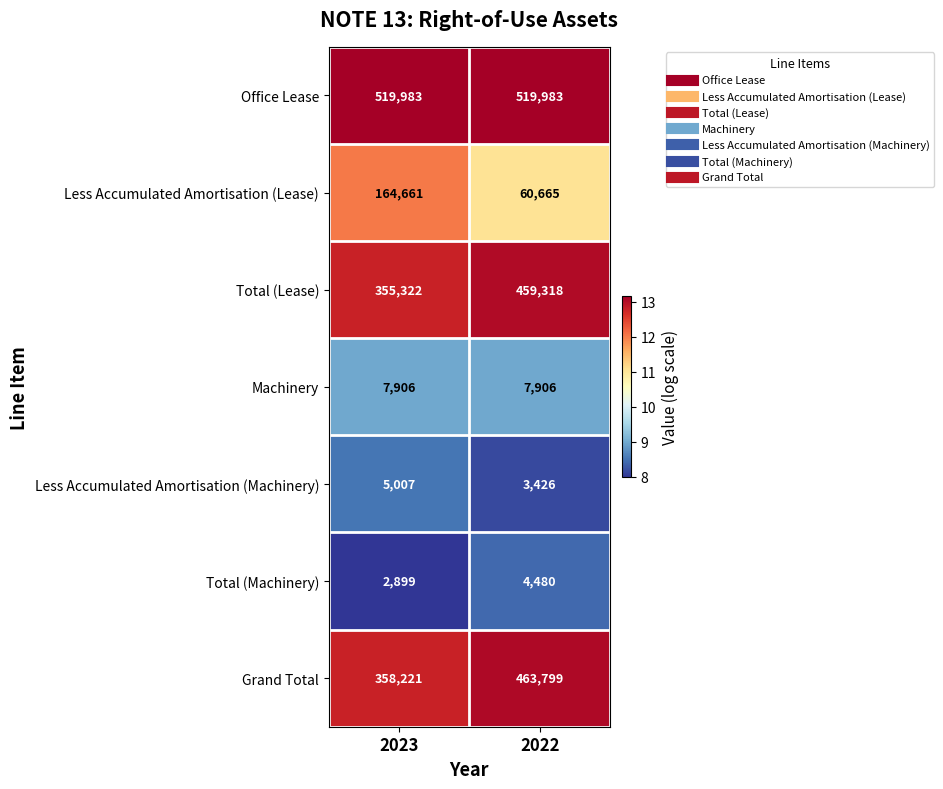

What is the total value across all series at 2022?

1519577